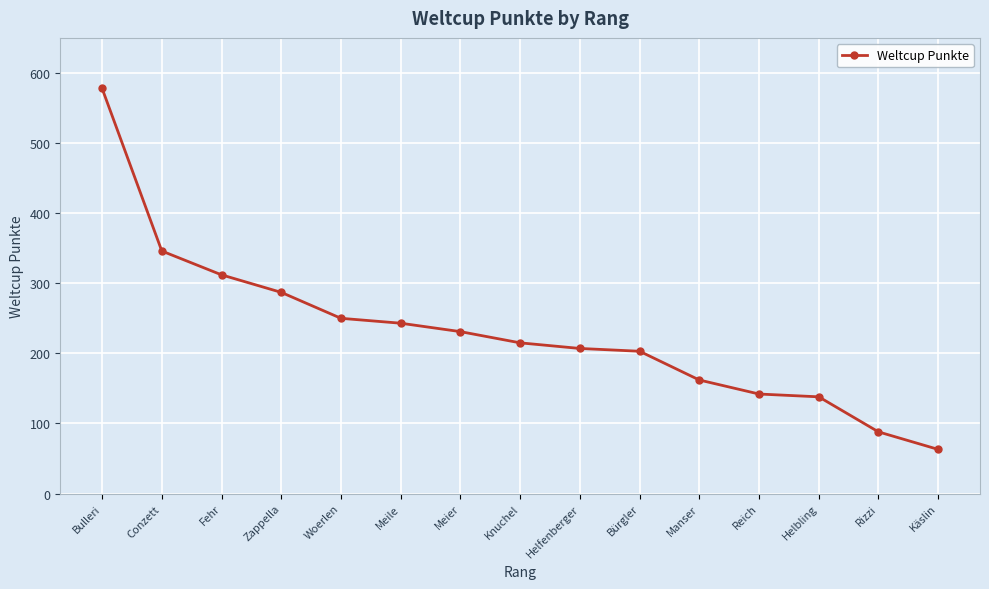

Reading right to left, transcribe all the data shown in this chart.

Käslin=63	Rizzi=88	Helbling=138	Reich=142	Manser=162	Bürgler=203	Helfenberger=207	Knuchel=215	Meier=231	Meile=243	Woerlen=250	Zappella=287	Fehr=312	Conzett=346	Bulleri=578